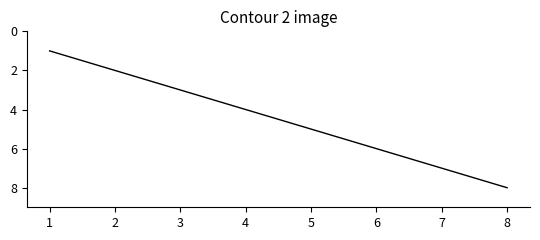

What value does the data have at 6?

6